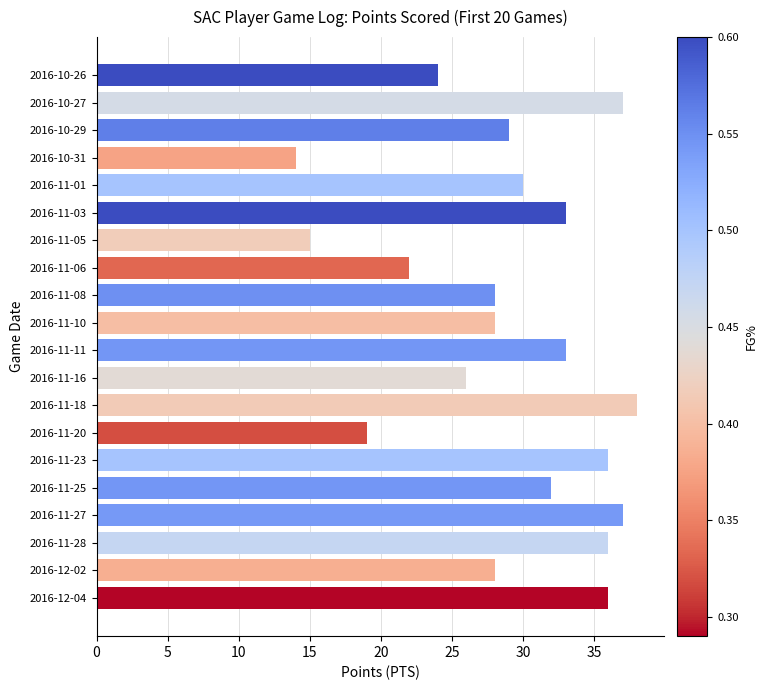

Reading top to bottom, list all the values displayed in this chart.

2016-10-26=24	2016-10-27=37	2016-10-29=29	2016-10-31=14	2016-11-01=30	2016-11-03=33	2016-11-05=15	2016-11-06=22	2016-11-08=28	2016-11-10=28	2016-11-11=33	2016-11-16=26	2016-11-18=38	2016-11-20=19	2016-11-23=36	2016-11-25=32	2016-11-27=37	2016-11-28=36	2016-12-02=28	2016-12-04=36